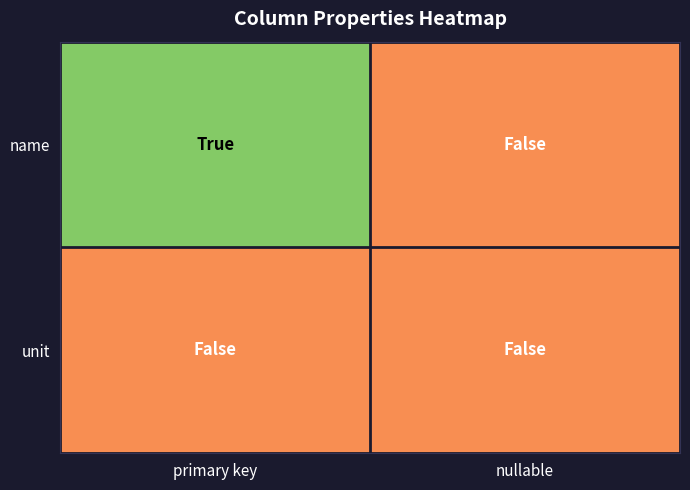

List the series in order of their peak value, highest first.

name, unit